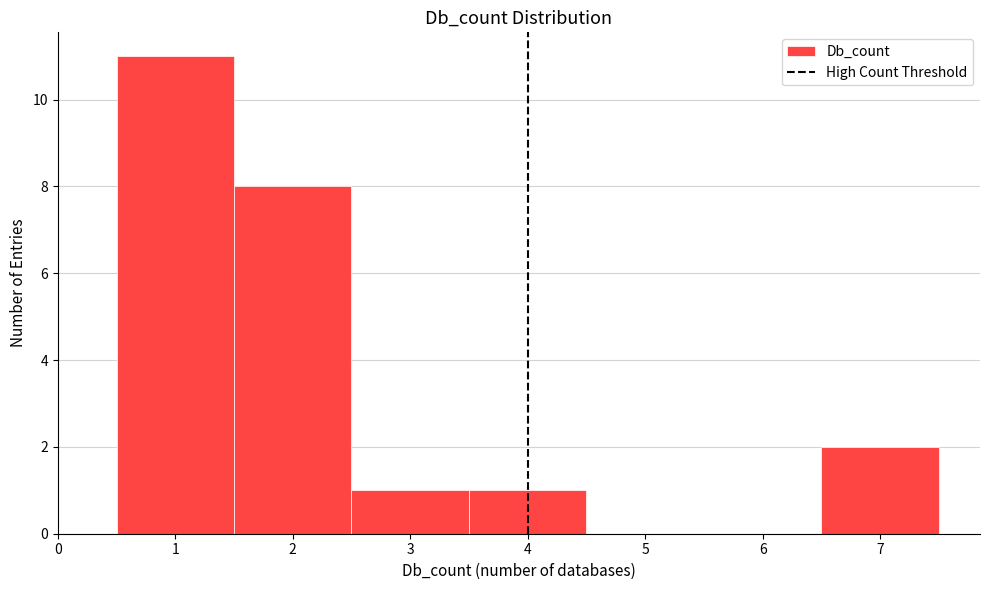

What is the height of the bar covering 6.5 to 7.5 on the x-axis? The values are not printed on the chart, so give them approximately, as read against the axis.

2